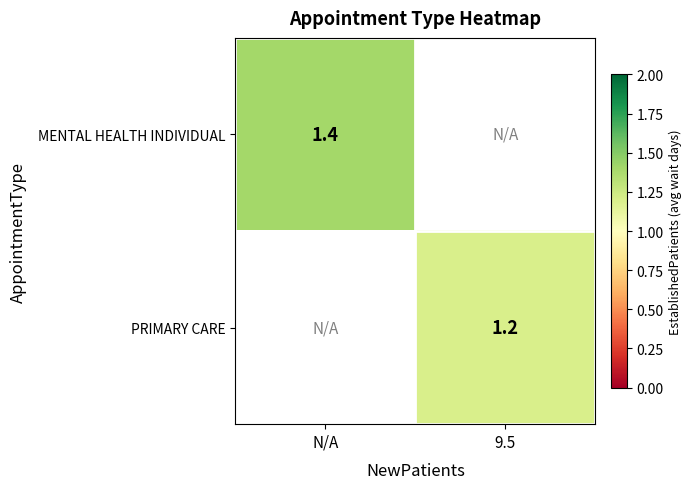

The value of MENTAL HEALTH INDIVIDUAL at N/A is 2.1. True or false?

False